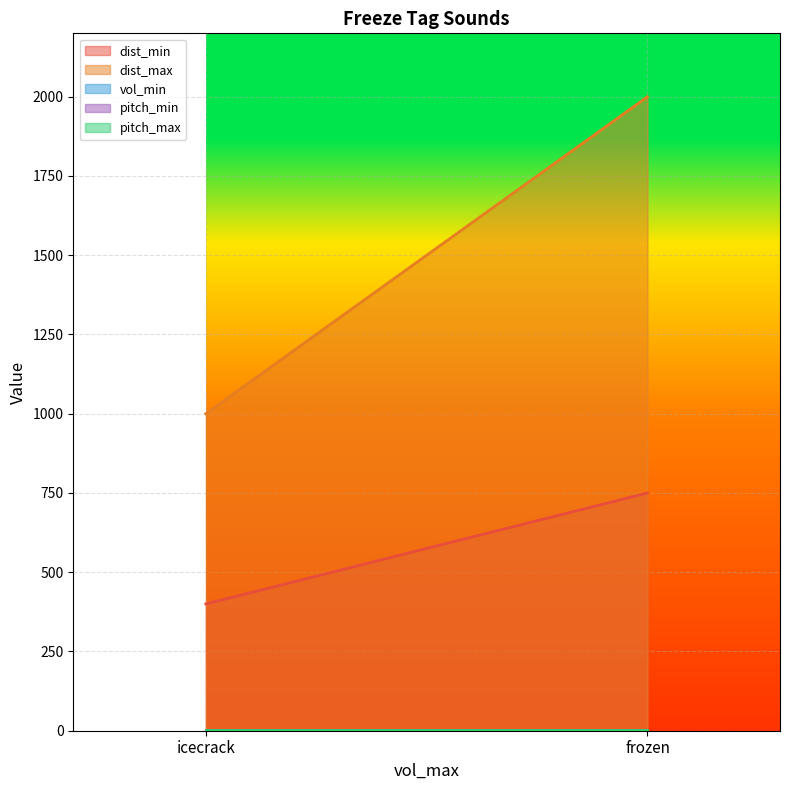

Is the value of pitch_min at frozen greater than the value of vol_min at frozen?

Yes